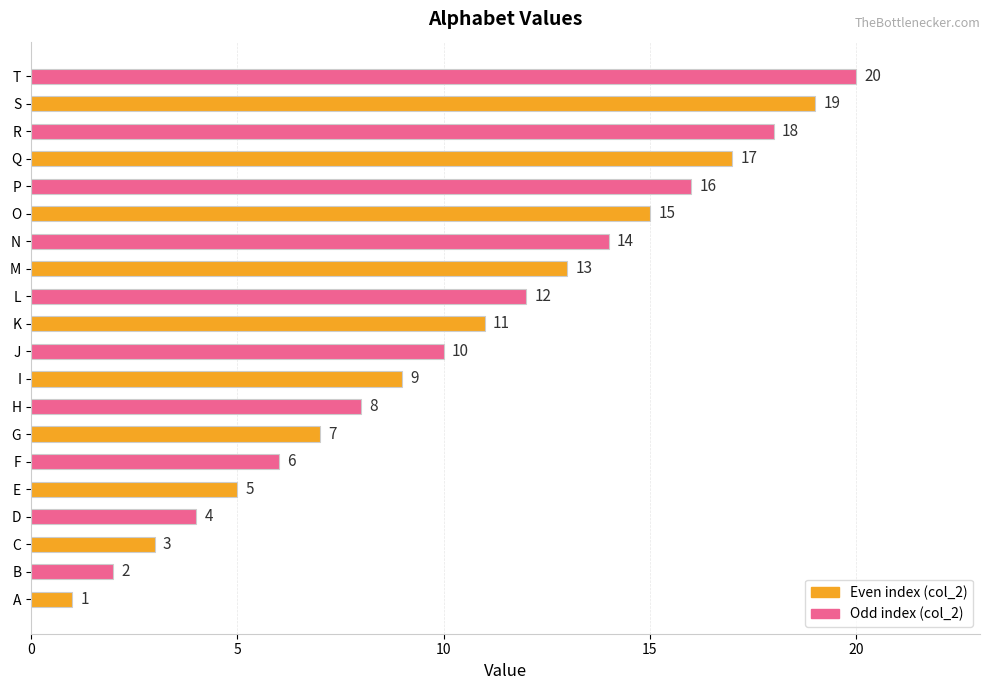

Rank the categories by value from highest to lowest.

T, S, R, Q, P, O, N, M, L, K, J, I, H, G, F, E, D, C, B, A